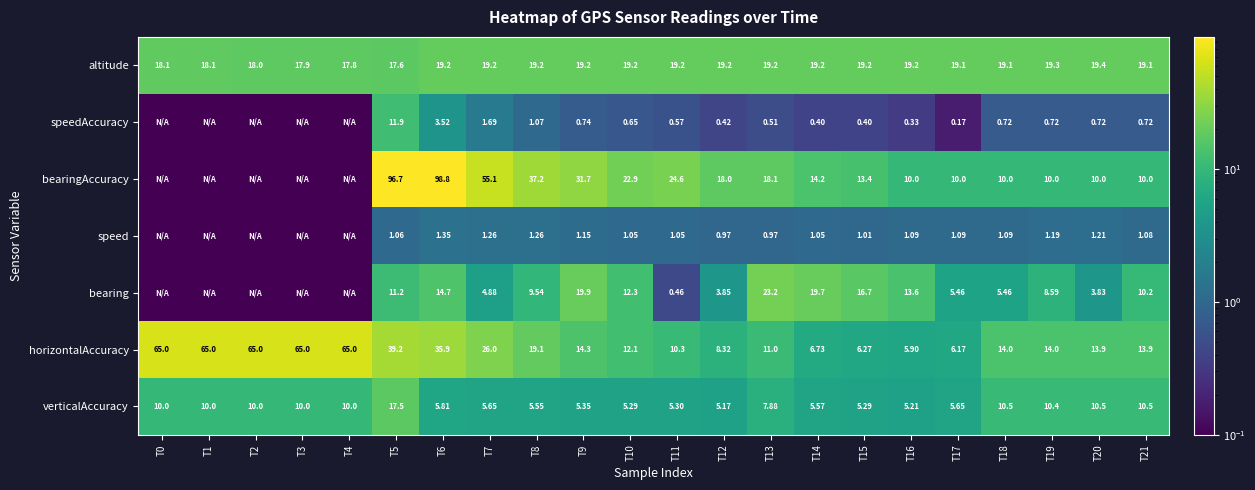

What is the sum of the bearingAccuracy values at T21 and T11?

34.6